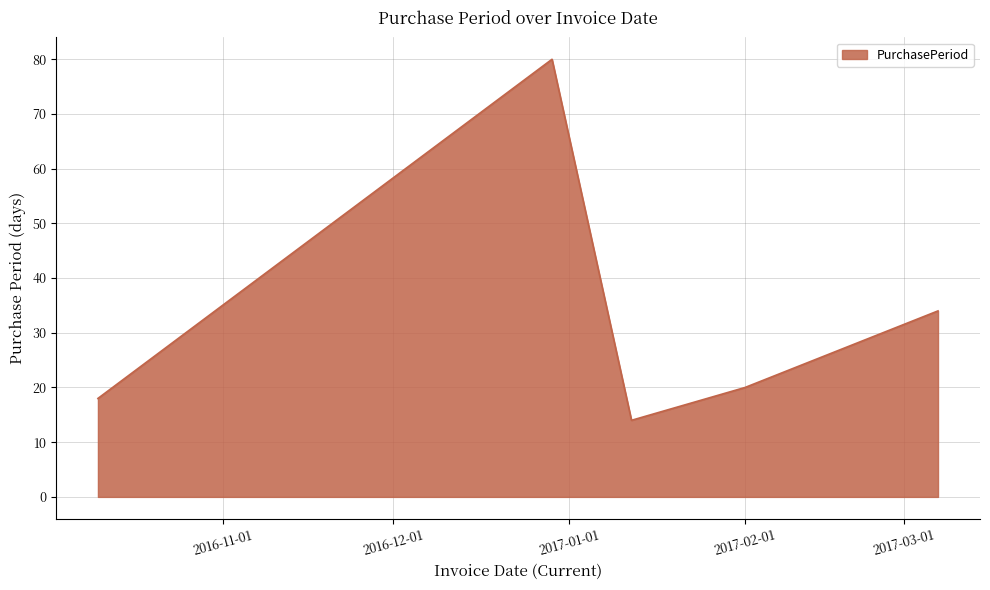

What is the minimum value shown in the chart?

14